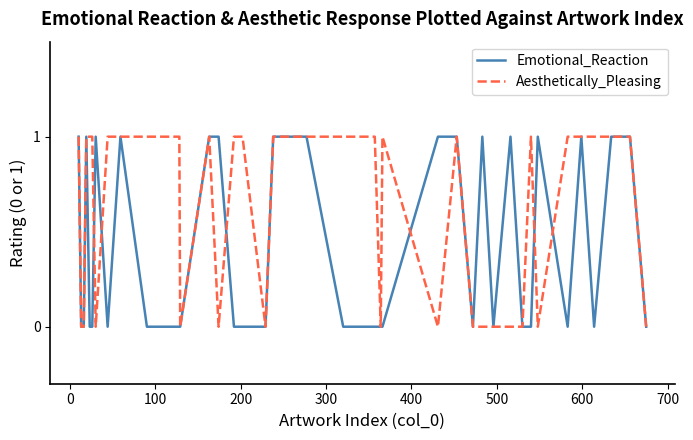

Does the chart have visible grid lines?

No